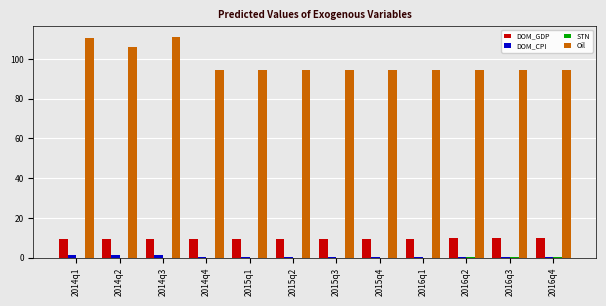

Count the number of data series in this chart.

4